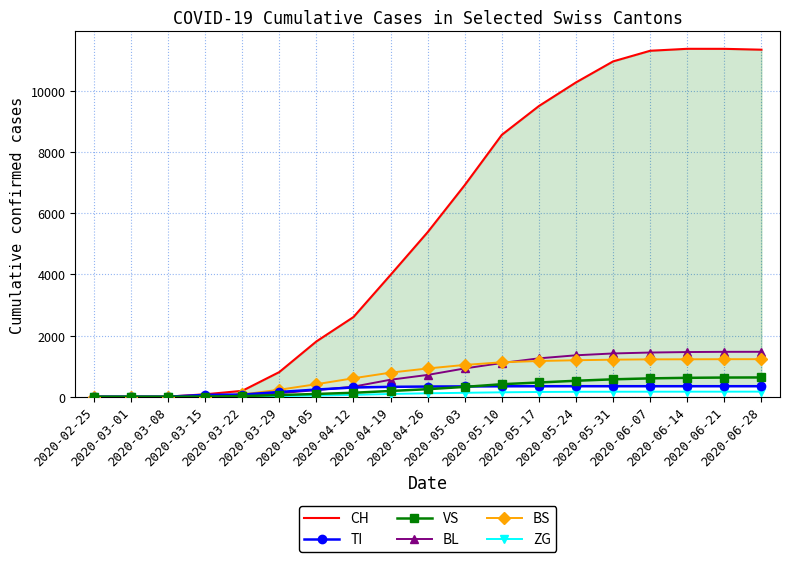

Rank the series at 2020-04-26 from highest to lowest value.

CH, BS, BL, TI, VS, ZG